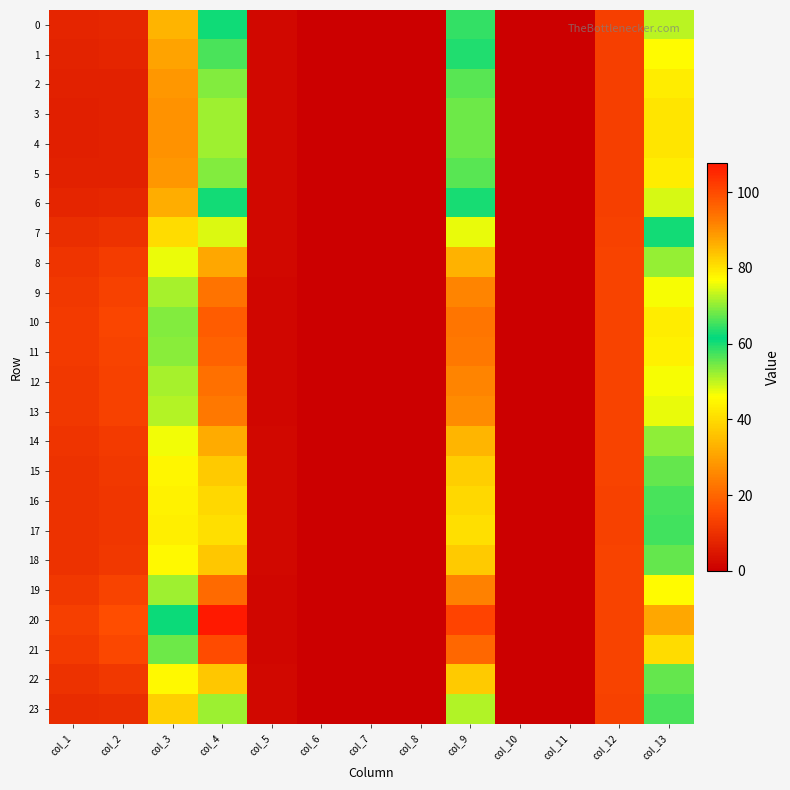

Reading right to left, extract all data points from this chart.

0: col_13=50.2	col_12=13.0	col_11=0.0	col_10=0.0	col_9=64.6	col_8=0.0	col_7=0.0	col_6=0.0	col_5=1.9	col_4=62.3	col_3=33.3	col_2=8.4	col_1=8.0
1: col_13=45.7	col_12=12.8	col_11=0.0	col_10=0.0	col_9=59.5	col_8=0.0	col_7=0.0	col_6=0.0	col_5=1.9	col_4=56.8	col_3=30.3	col_2=7.6	col_1=7.3
2: col_13=43.0	col_12=12.7	col_11=0.0	col_10=0.0	col_9=56.3	col_8=0.0	col_7=0.0	col_6=0.0	col_5=1.9	col_4=53.4	col_3=28.5	col_2=7.1	col_1=6.9
3: col_13=41.9	col_12=12.7	col_11=0.0	col_10=0.0	col_9=55.0	col_8=0.0	col_7=0.0	col_6=0.0	col_5=1.9	col_4=52.1	col_3=27.7	col_2=6.9	col_1=6.7
4: col_13=41.7	col_12=12.7	col_11=0.0	col_10=0.0	col_9=54.8	col_8=0.0	col_7=0.0	col_6=0.0	col_5=1.9	col_4=51.8	col_3=27.6	col_2=6.9	col_1=6.7
5: col_13=43.0	col_12=12.7	col_11=0.0	col_10=0.0	col_9=56.3	col_8=0.0	col_7=0.0	col_6=0.0	col_5=1.9	col_4=53.4	col_3=28.5	col_2=7.1	col_1=6.9
6: col_13=48.7	col_12=12.9	col_11=0.0	col_10=0.0	col_9=62.9	col_8=0.0	col_7=0.0	col_6=0.0	col_5=1.9	col_4=60.4	col_3=32.3	col_2=8.1	col_1=7.7
7: col_13=60.4	col_12=13.3	col_11=0.0	col_10=0.0	col_9=75.6	col_8=0.0	col_7=0.0	col_6=0.0	col_5=1.8	col_4=74.8	col_3=40.1	col_2=10.3	col_1=9.4
8: col_13=70.5	col_12=13.6	col_11=0.0	col_10=0.0	col_9=85.8	col_8=0.0	col_7=0.0	col_6=0.0	col_5=1.7	col_4=87.1	col_3=47.2	col_2=12.2	col_1=10.8
9: col_13=76.3	col_12=13.6	col_11=0.0	col_10=0.0	col_9=91.3	col_8=0.0	col_7=0.0	col_6=0.0	col_5=1.7	col_4=94.2	col_3=51.4	col_2=13.4	col_1=11.6
10: col_13=78.9	col_12=13.7	col_11=0.0	col_10=0.0	col_9=93.7	col_8=0.0	col_7=0.0	col_6=0.0	col_5=1.6	col_4=97.4	col_3=53.4	col_2=13.9	col_1=11.9
11: col_13=78.3	col_12=13.7	col_11=0.0	col_10=0.0	col_9=93.2	col_8=0.0	col_7=0.0	col_6=0.0	col_5=1.6	col_4=96.6	col_3=53.0	col_2=13.8	col_1=11.8
12: col_13=76.5	col_12=13.6	col_11=0.0	col_10=0.0	col_9=91.5	col_8=0.0	col_7=0.0	col_6=0.0	col_5=1.7	col_4=94.4	col_3=51.6	col_2=13.4	col_1=11.6
13: col_13=75.4	col_12=13.6	col_11=0.0	col_10=0.0	col_9=90.5	col_8=0.0	col_7=0.0	col_6=0.0	col_5=1.7	col_4=93.1	col_3=50.8	col_2=13.2	col_1=11.5
14: col_13=70.2	col_12=13.5	col_11=0.0	col_10=0.0	col_9=85.5	col_8=0.0	col_7=0.0	col_6=0.0	col_5=1.7	col_4=86.7	col_3=46.9	col_2=12.2	col_1=10.8
15: col_13=67.3	col_12=13.5	col_11=0.0	col_10=0.0	col_9=82.7	col_8=0.0	col_7=0.0	col_6=0.0	col_5=1.7	col_4=83.2	col_3=44.9	col_2=11.6	col_1=10.4
16: col_13=65.8	col_12=13.5	col_11=0.0	col_10=0.0	col_9=81.1	col_8=0.0	col_7=0.0	col_6=0.0	col_5=1.8	col_4=81.3	col_3=43.8	col_2=11.3	col_1=10.2
17: col_13=65.3	col_12=13.4	col_11=0.0	col_10=0.0	col_9=80.6	col_8=0.0	col_7=0.0	col_6=0.0	col_5=1.8	col_4=80.7	col_3=43.5	col_2=11.2	col_1=10.1
18: col_13=67.6	col_12=13.5	col_11=0.0	col_10=0.0	col_9=83.0	col_8=0.0	col_7=0.0	col_6=0.0	col_5=1.7	col_4=83.6	col_3=45.1	col_2=11.7	col_1=10.4
19: col_13=77.0	col_12=13.6	col_11=0.0	col_10=0.0	col_9=92.0	col_8=0.0	col_7=0.0	col_6=0.0	col_5=1.7	col_4=95.0	col_3=52.0	col_2=13.5	col_1=11.7
20: col_13=87.4	col_12=13.6	col_11=0.0	col_10=0.0	col_9=101.2	col_8=0.0	col_7=0.0	col_6=0.0	col_5=1.6	col_4=107.6	col_3=60.6	col_2=15.7	col_1=12.9
21: col_13=80.8	col_12=13.7	col_11=0.0	col_10=0.0	col_9=95.5	col_8=0.0	col_7=0.0	col_6=0.0	col_5=1.6	col_4=99.7	col_3=55.0	col_2=14.3	col_1=12.1
22: col_13=67.5	col_12=13.5	col_11=0.0	col_10=0.0	col_9=82.8	col_8=0.0	col_7=0.0	col_6=0.0	col_5=1.7	col_4=83.4	col_3=45.0	col_2=11.6	col_1=10.4
23: col_13=57.1	col_12=13.2	col_11=0.0	col_10=0.0	col_9=72.1	col_8=0.0	col_7=0.0	col_6=0.0	col_5=1.8	col_4=70.7	col_3=37.9	col_2=9.7	col_1=9.0